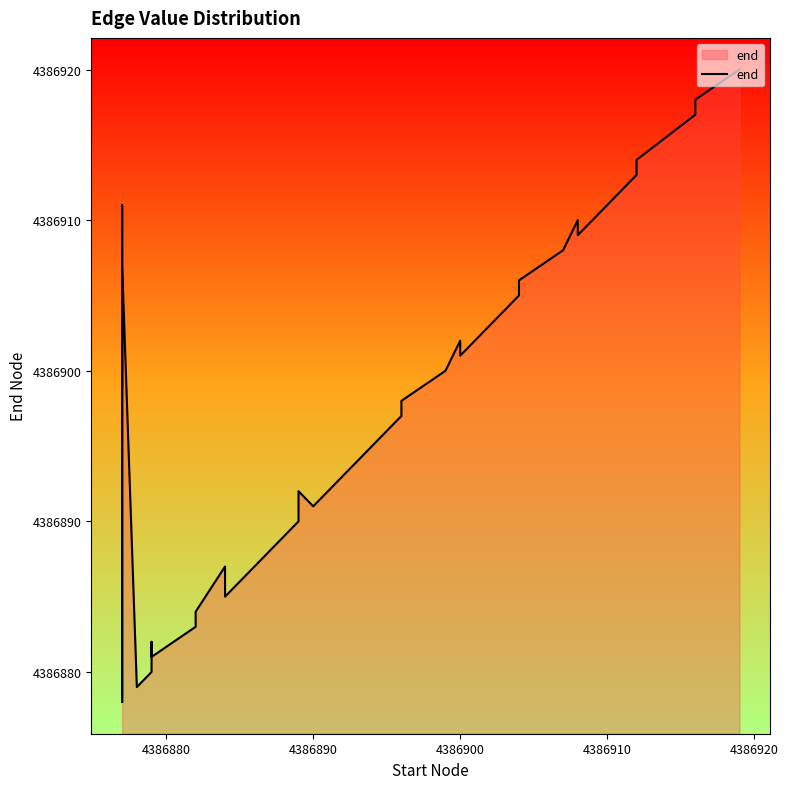

What is the sum of all values?

175475907